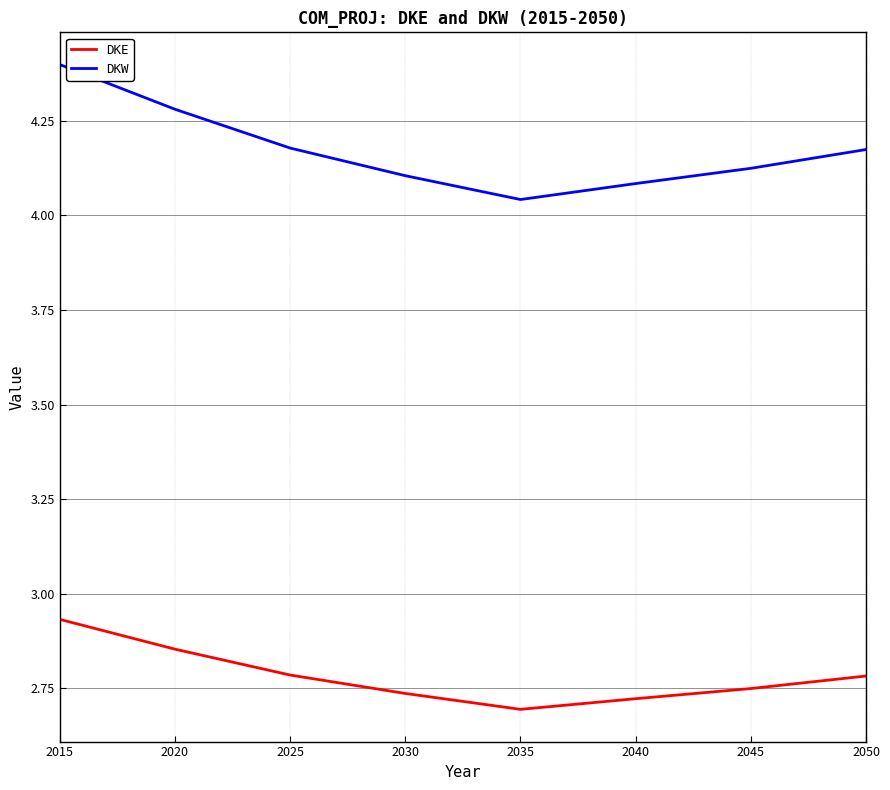

True or false: DKE and DKW intersect in this chart.

False